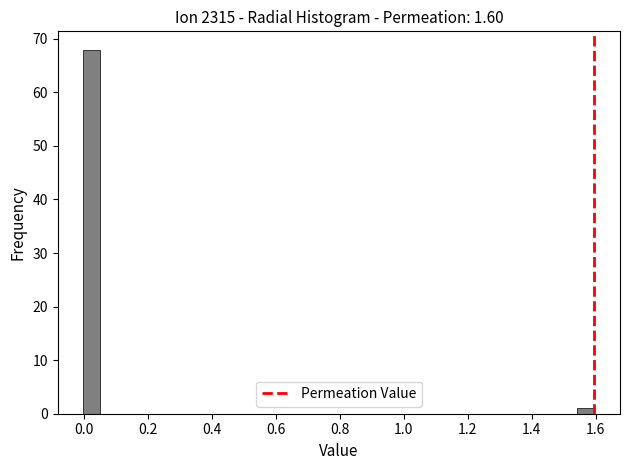

Around what value on the x-axis is the tallest bar? Give the approximate position of its centre, as read against the axis.

0.02